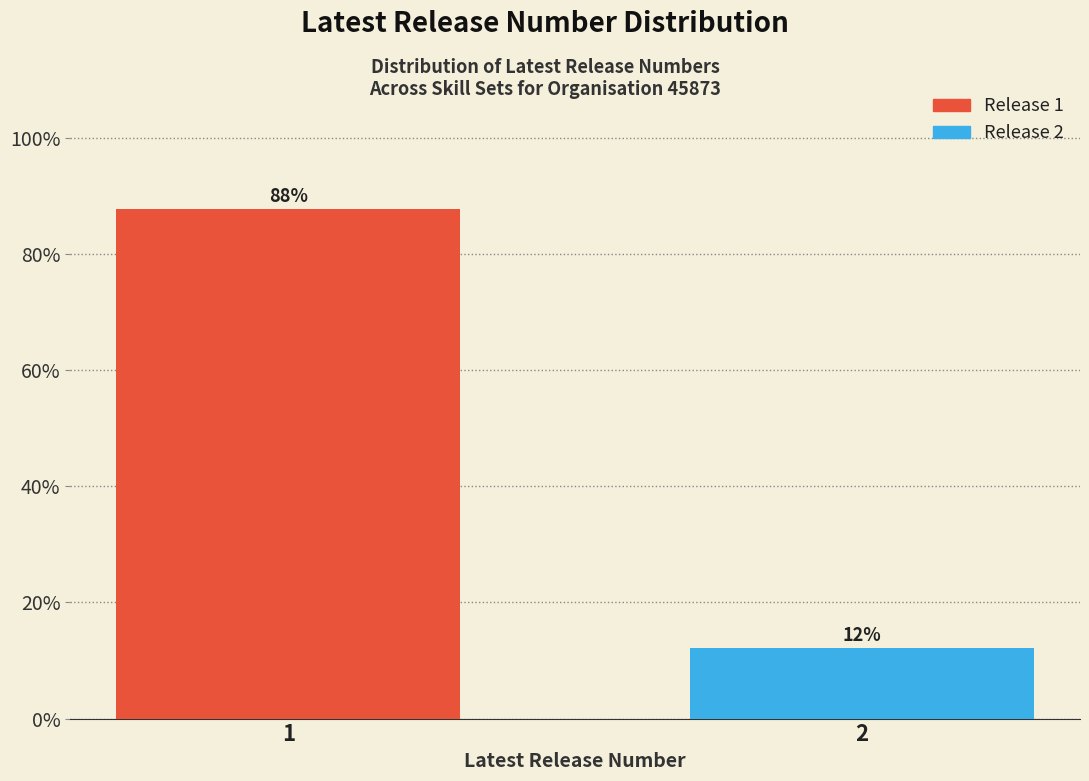

Is it true that the value at 2 is 12.1?

True